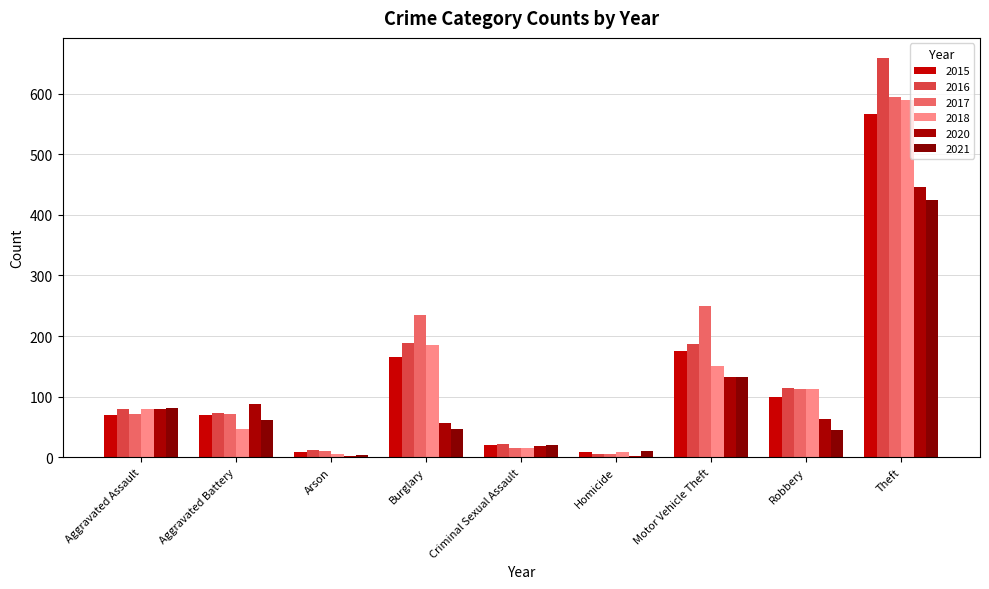

Is the value of 2021 at Aggravated Battery greater than the value of 2020 at Homicide?

Yes